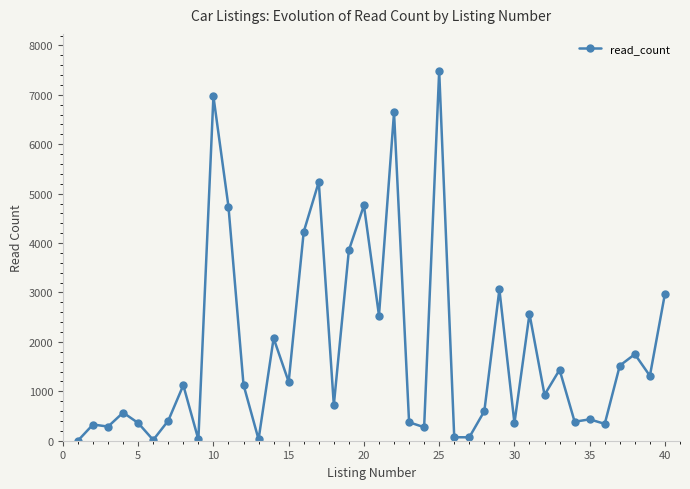

What is the maximum value shown in the chart?

7485